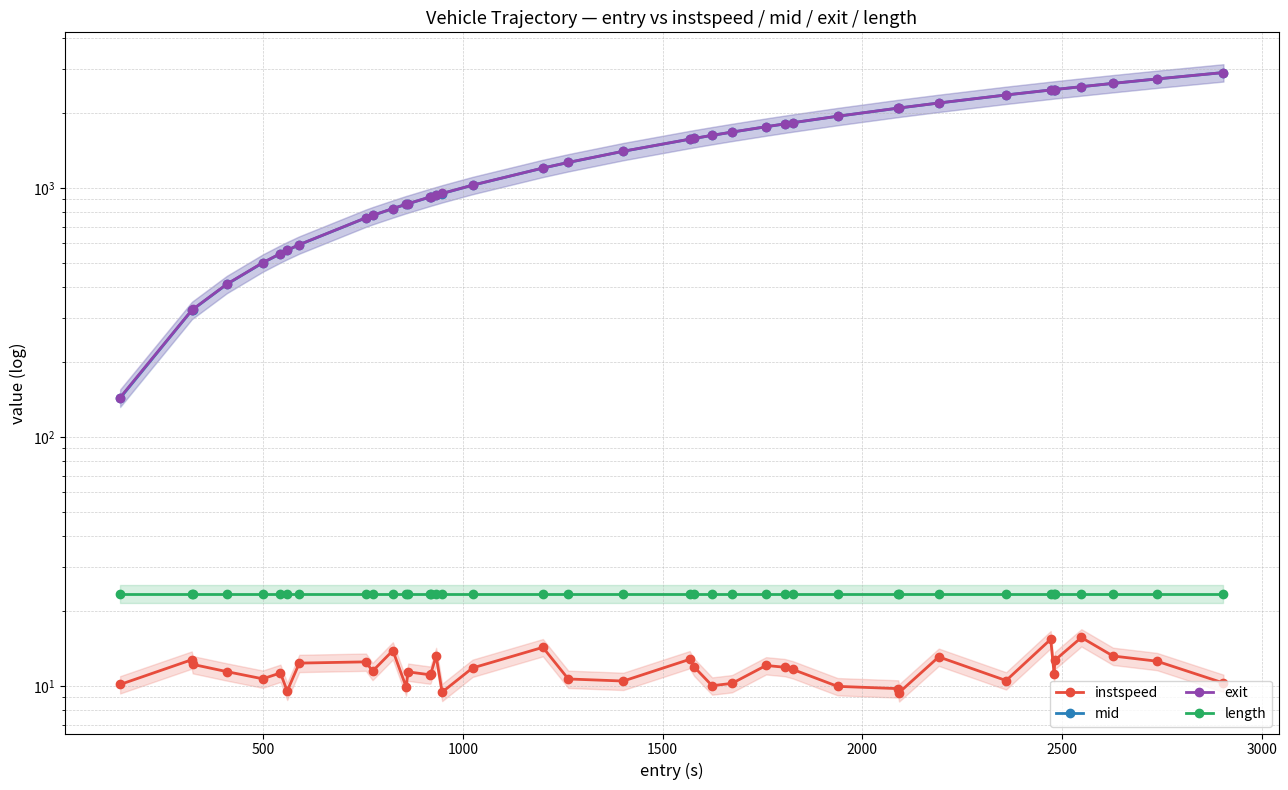

What is the average value of the length series?

23.5